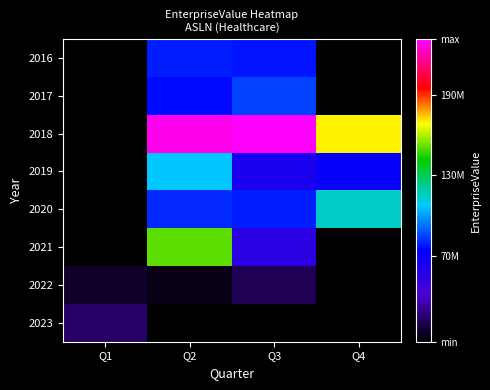

Is it true that 2020 equals 114940456.5 at Q4?

True